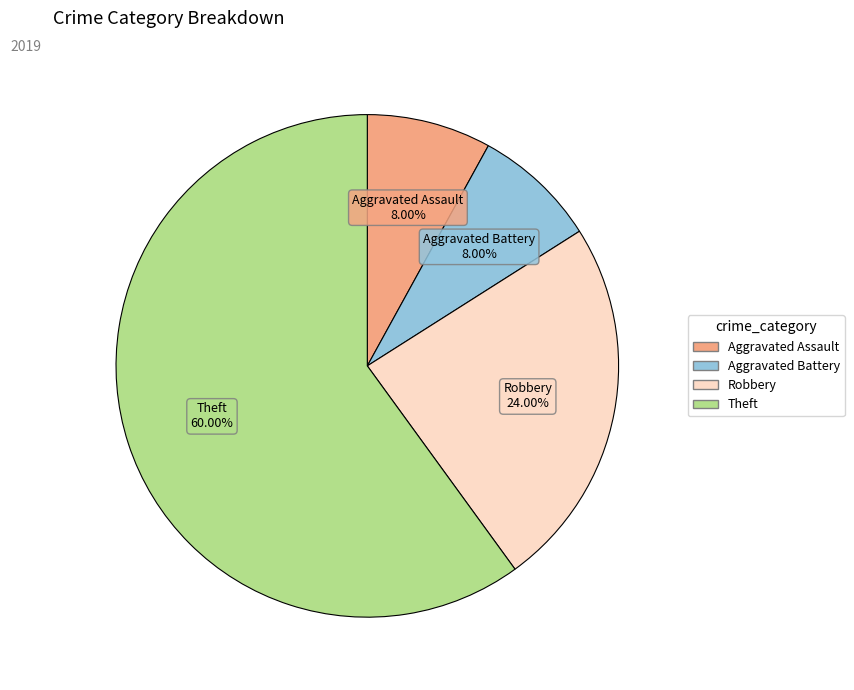

To the nearest percent, what is the combined percentage of Robbery and Aggravated Assault?

32%